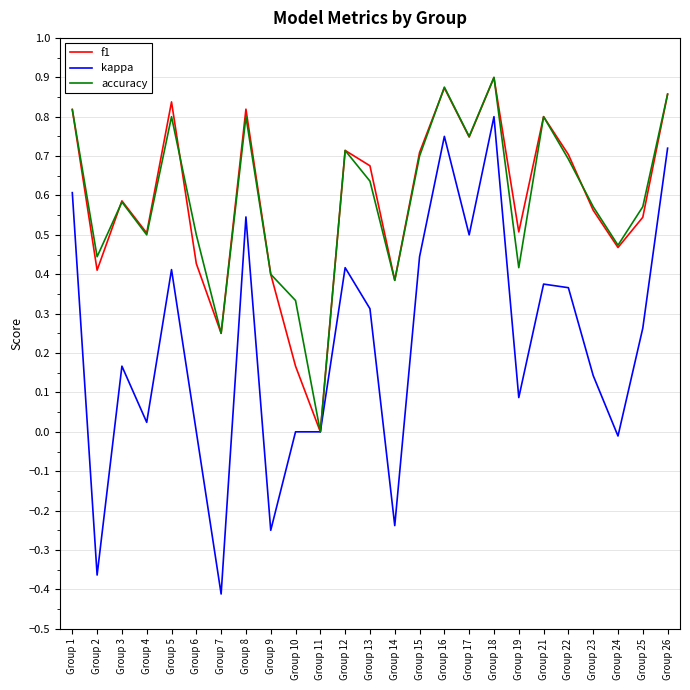

Where is the first local minimum for accuracy?

Group 2